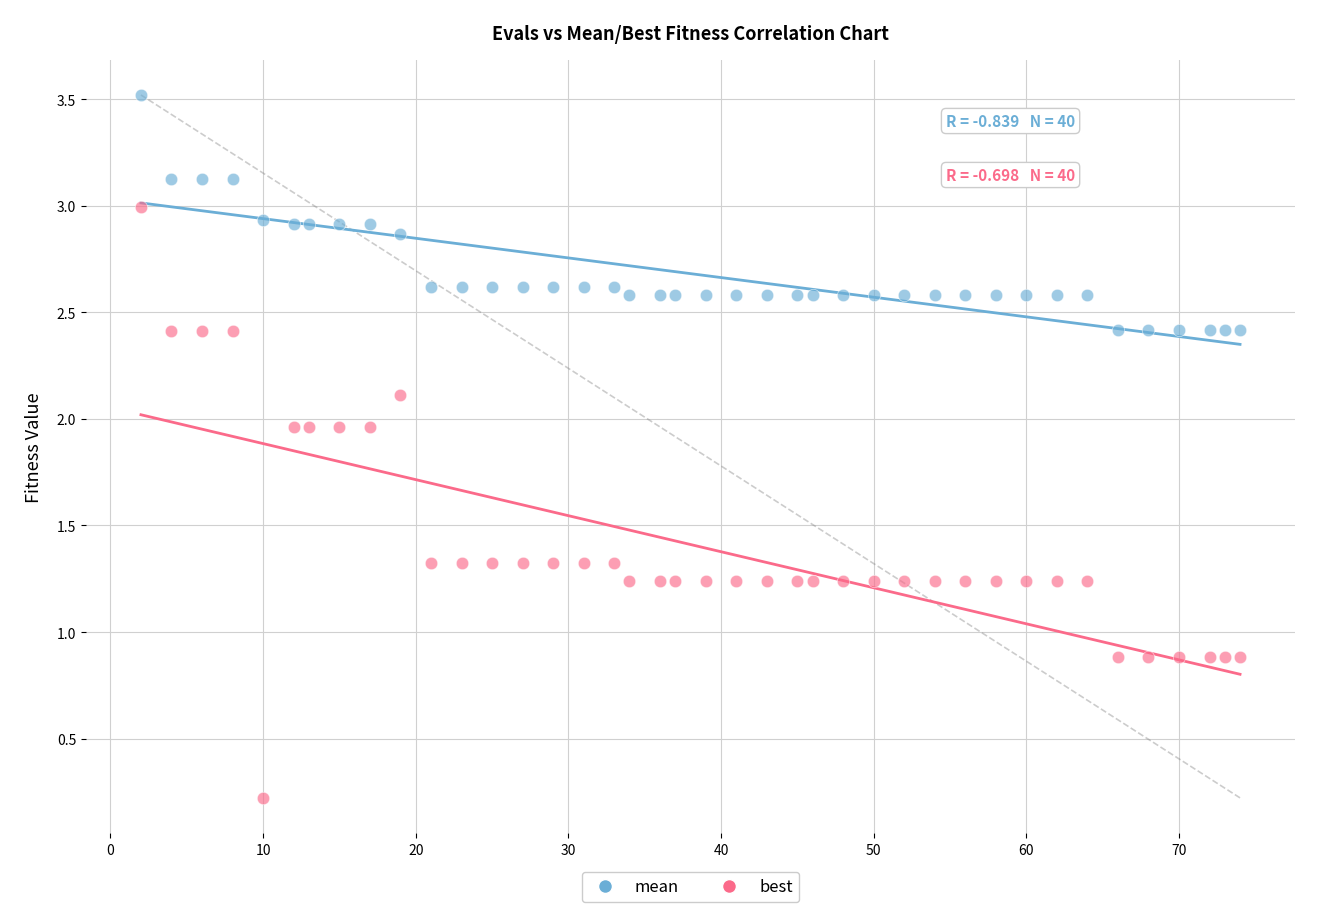

Which series contains the highest Y value?

mean